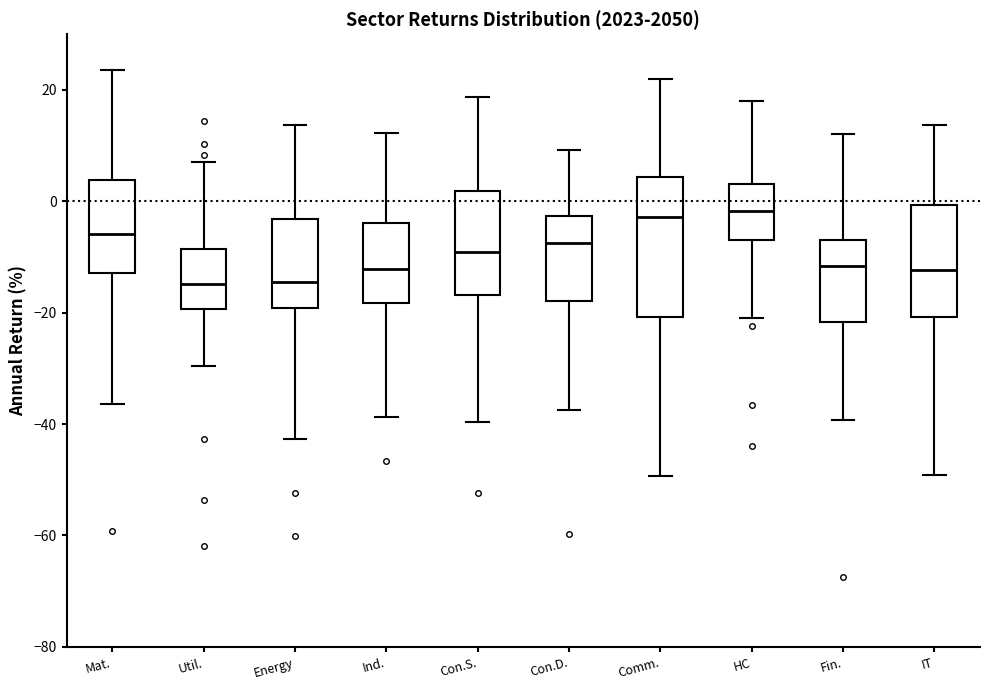

Where does the upper whisker of the box for Mat. end on the y-axis? The values are not printed on the chart, so give them approximately, as read against the axis.

24